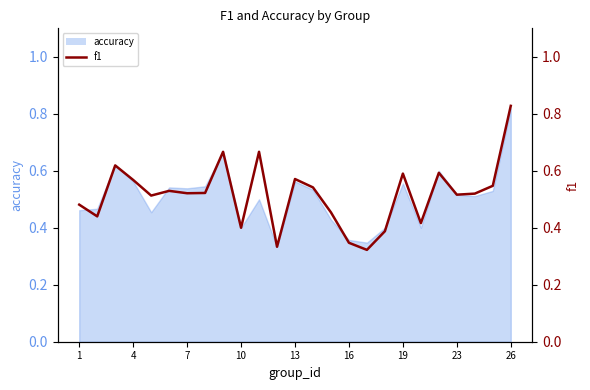

The value at 23 is 0.7. True or false?

False